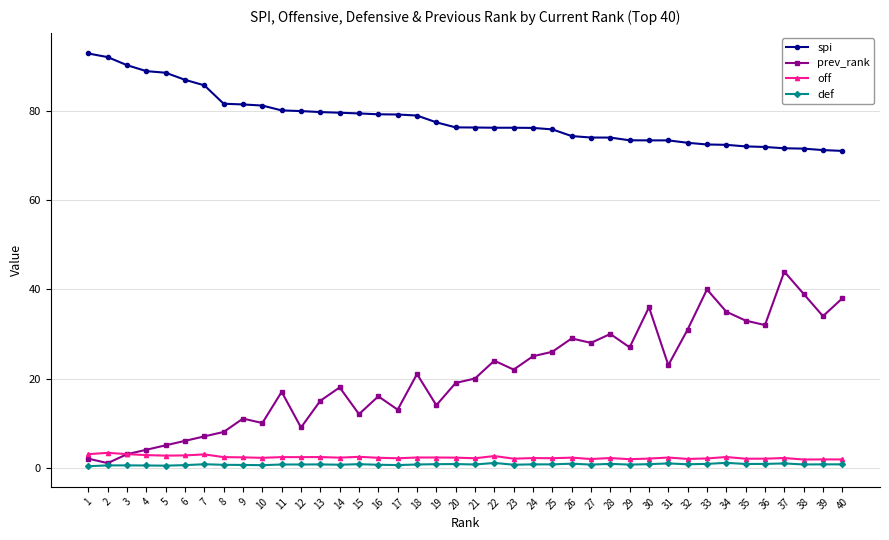

Does the chart display data point markers on the line(s)?

Yes